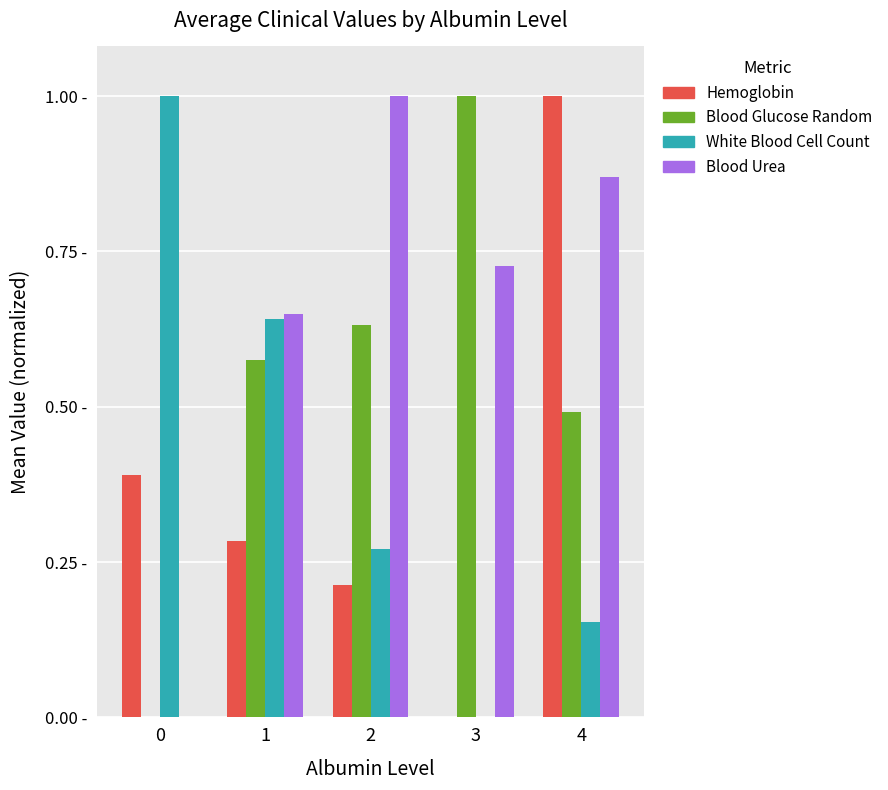

Does the chart contain stacked bars?

No